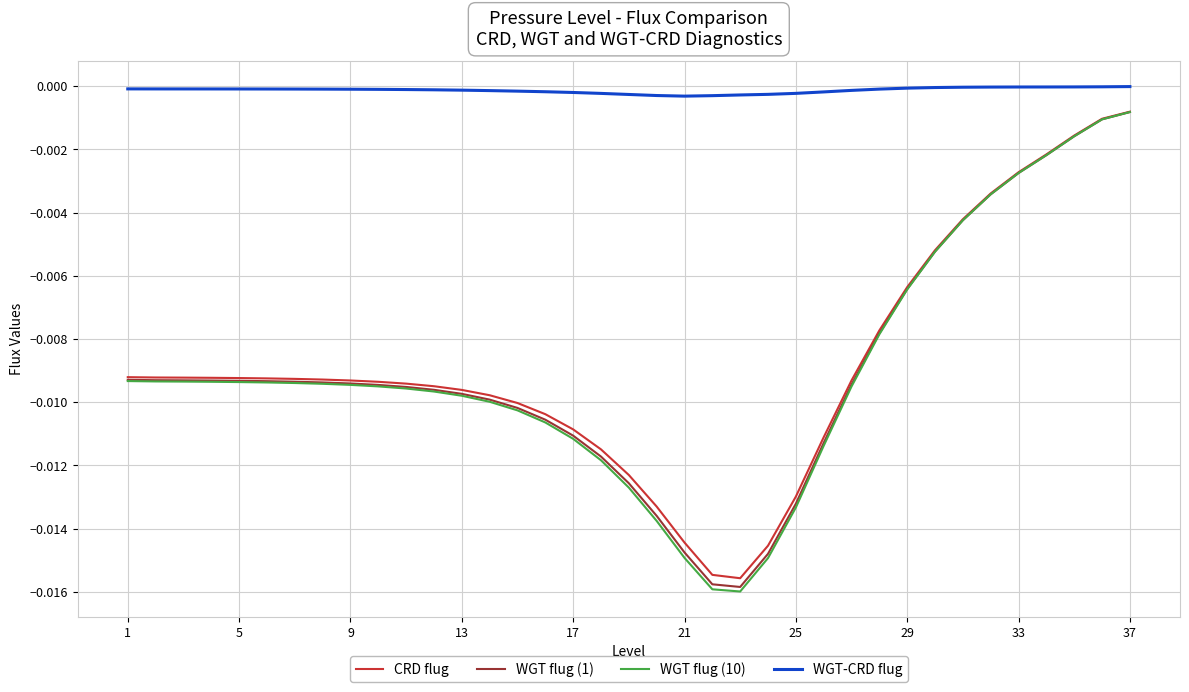

In CRD flug, how many points are lower than both neighbors (excluding endpoints)?

1